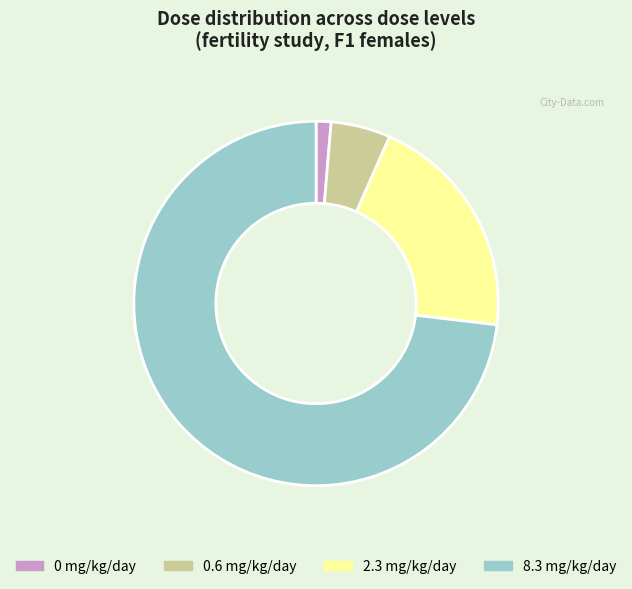

True or false: 0.6 mg/kg/day accounts for 18% of the total.

False